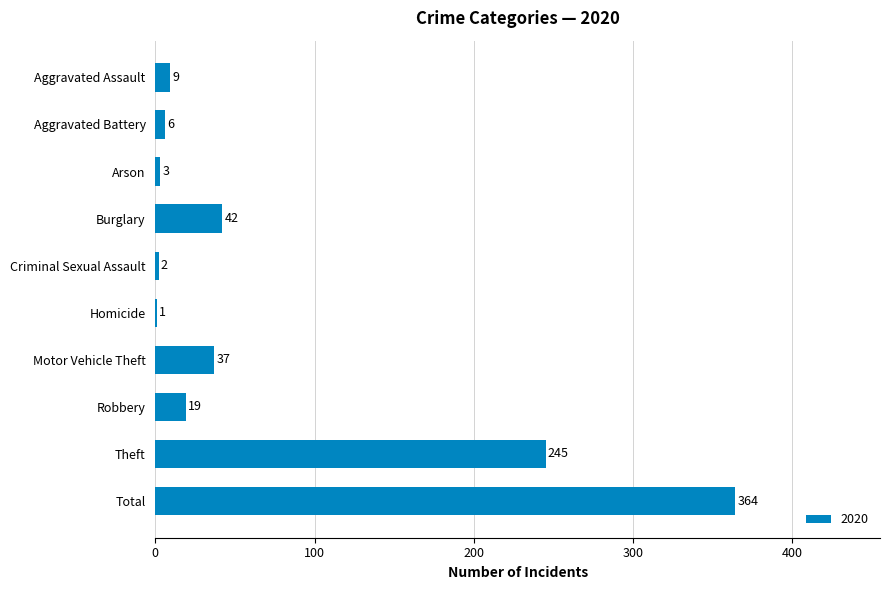

Read the value at Motor Vehicle Theft.

37